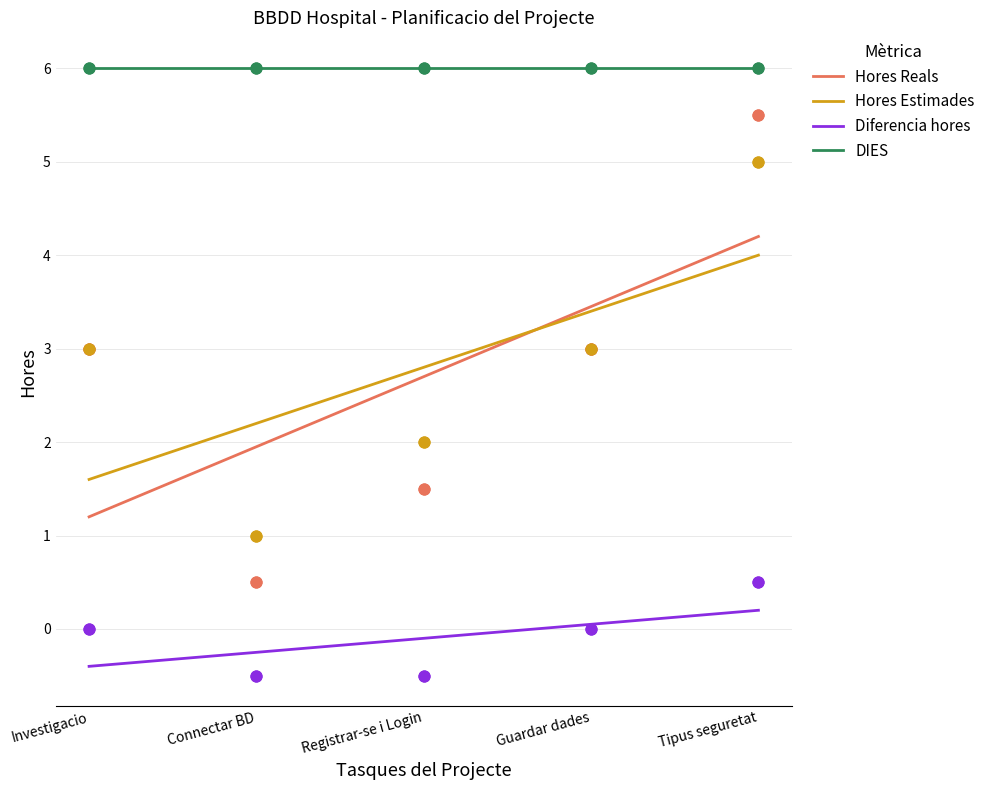

What is the total value across all series at Investigacio?

6.0